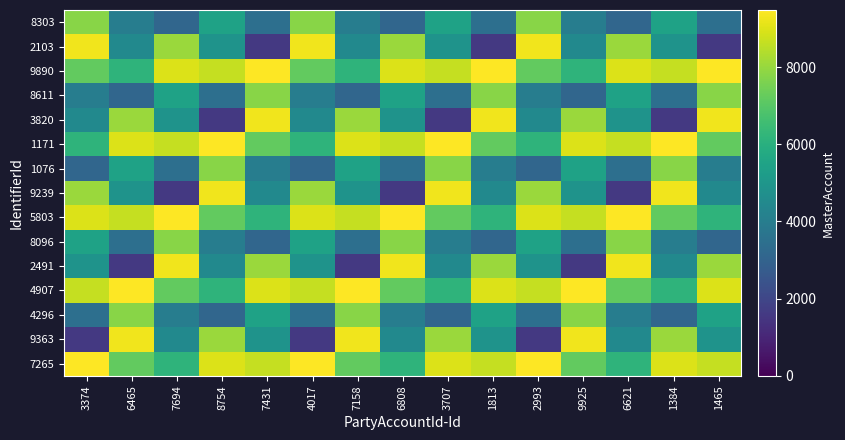

At which category does the chart reach its peak across all series?

7431